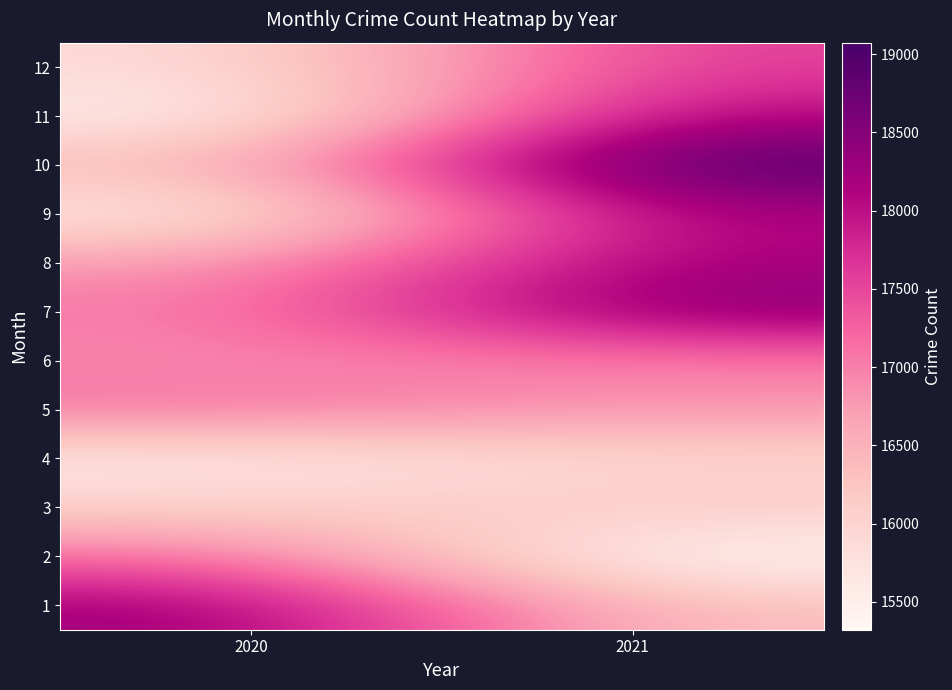

Reading right to left, what are all the values shown in this chart?

1: 2021=16317	2020=18301
2: 2021=15321	2020=17187
3: 2021=16197	2020=16058
4: 2021=15951	2020=15621
5: 2021=16844	2020=17131
6: 2021=16988	2020=16922
7: 2021=18503	2020=17016
8: 2021=18201	2020=16775
9: 2021=18154	2020=15555
10: 2021=19074	2020=16410
11: 2021=18088	2020=15482
12: 2021=17598	2020=15868